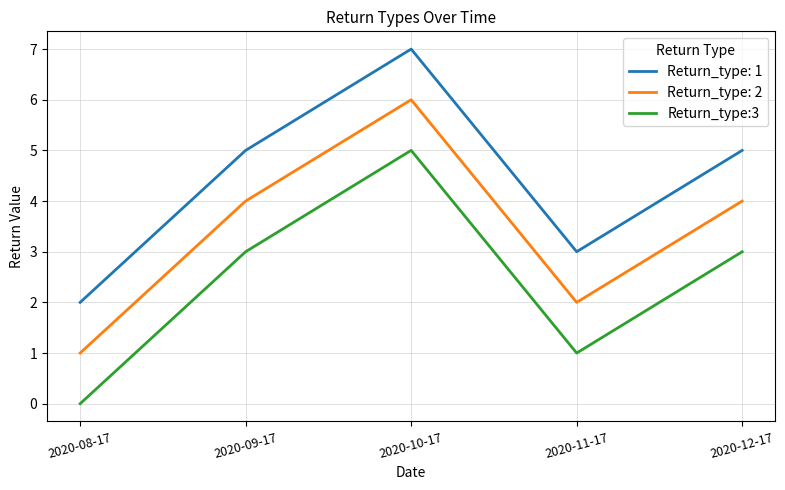

Is it true that Return_type:3 equals 3 at 2020-12-17?

True